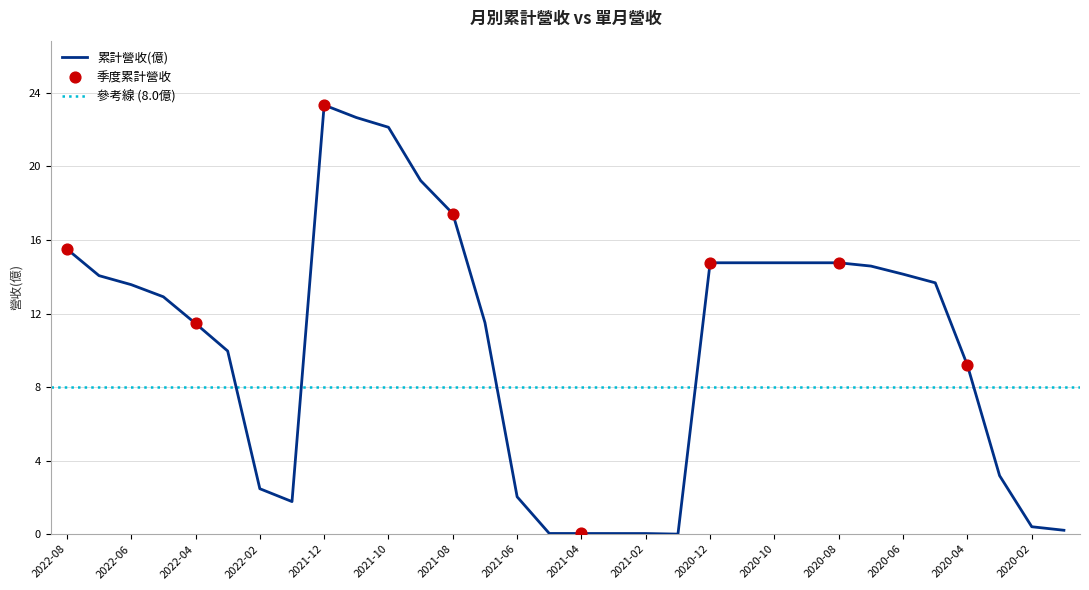

Which has a higher value, 2022-06 or 2022-05?

2022-06